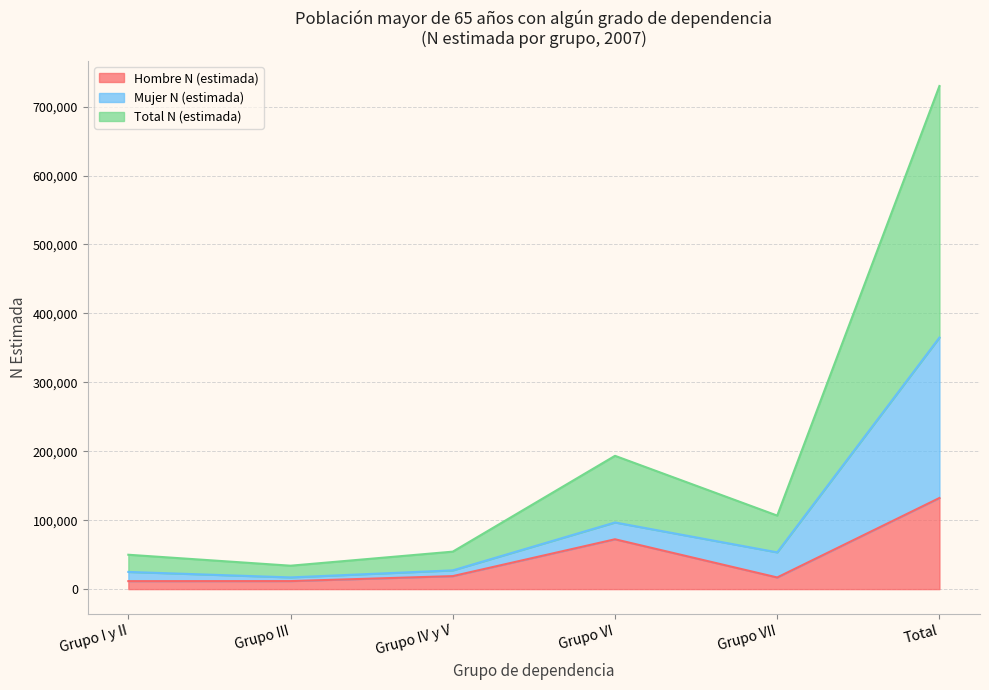

Is it true that Hombre N (estimada) equals 186625 at Total?

False